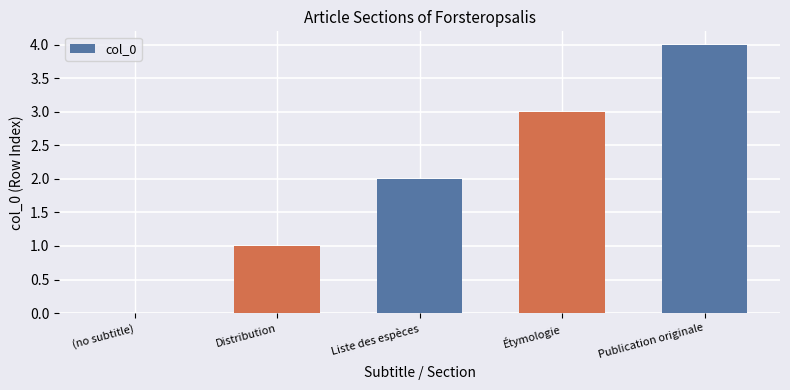

What is the difference between the values at Distribution and (no subtitle)?

1